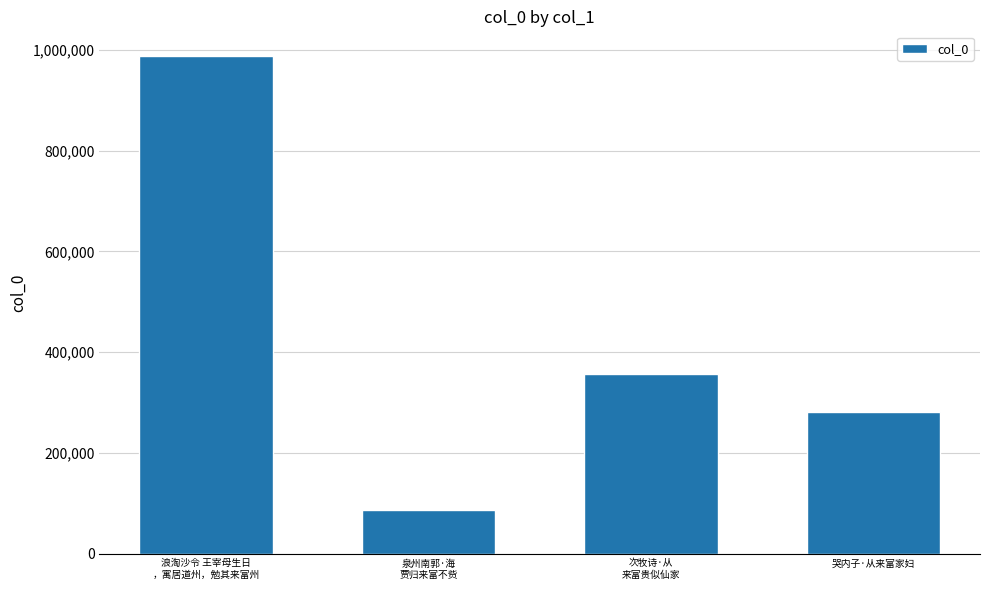

What is the ratio of the value at 哭内子·从来富家妇 to the value at 泉州南郭·海
贾归来富不赀?

3.2